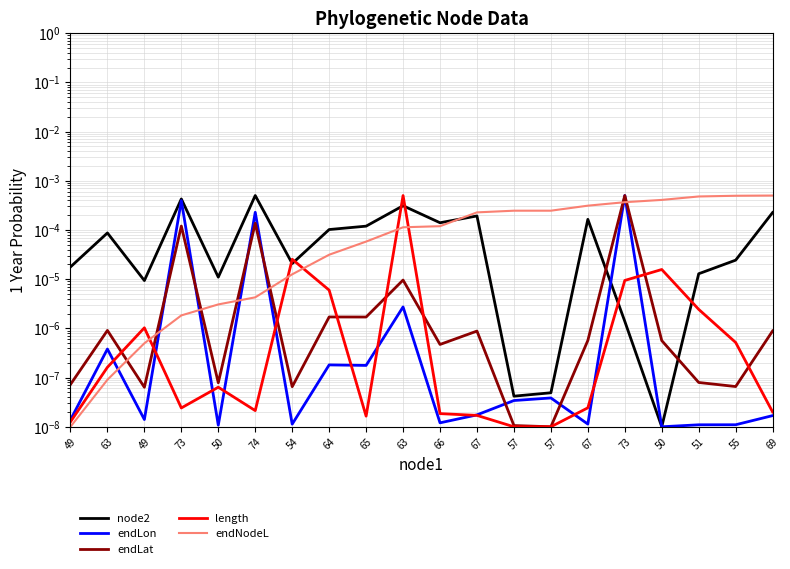

What is the label of the 18th point from the right?

49